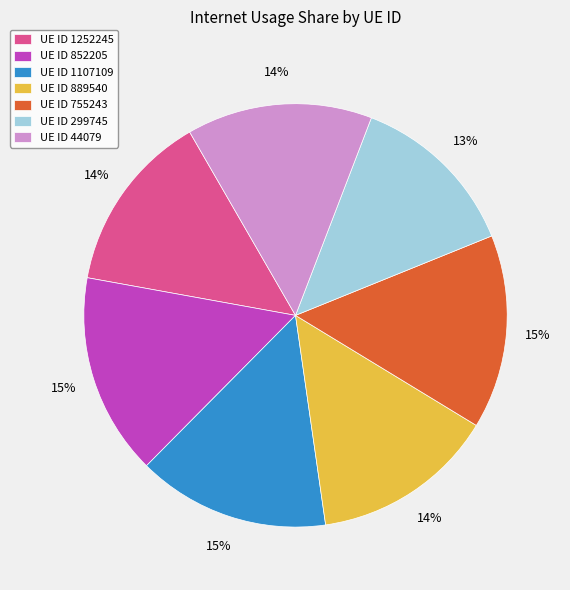

True or false: UE ID 889540 accounts for 14% of the total.

True